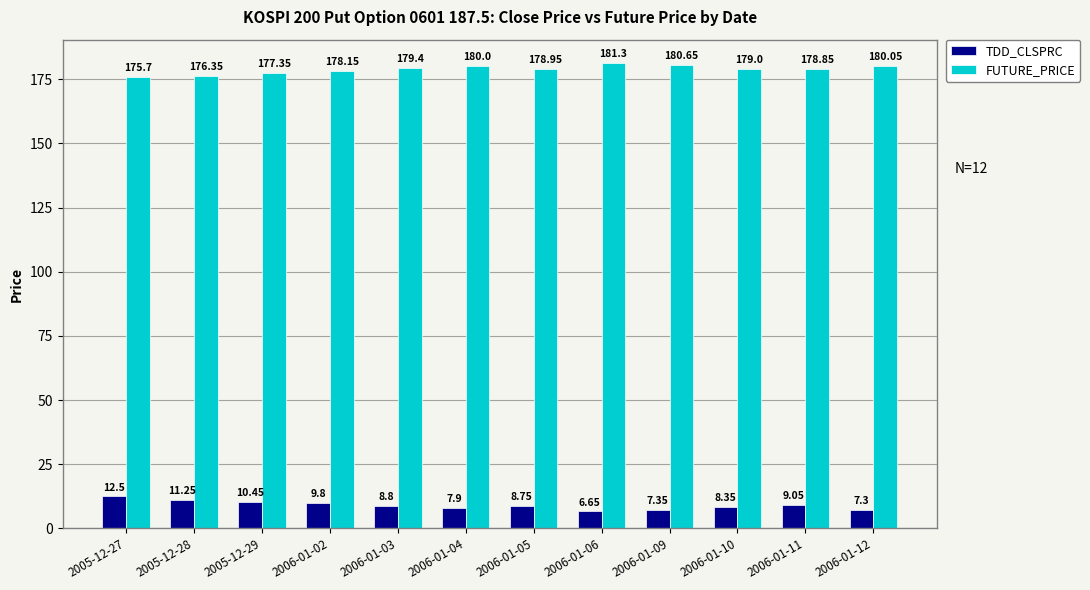

Which category has the highest value in the FUTURE_PRICE series?

2006-01-06